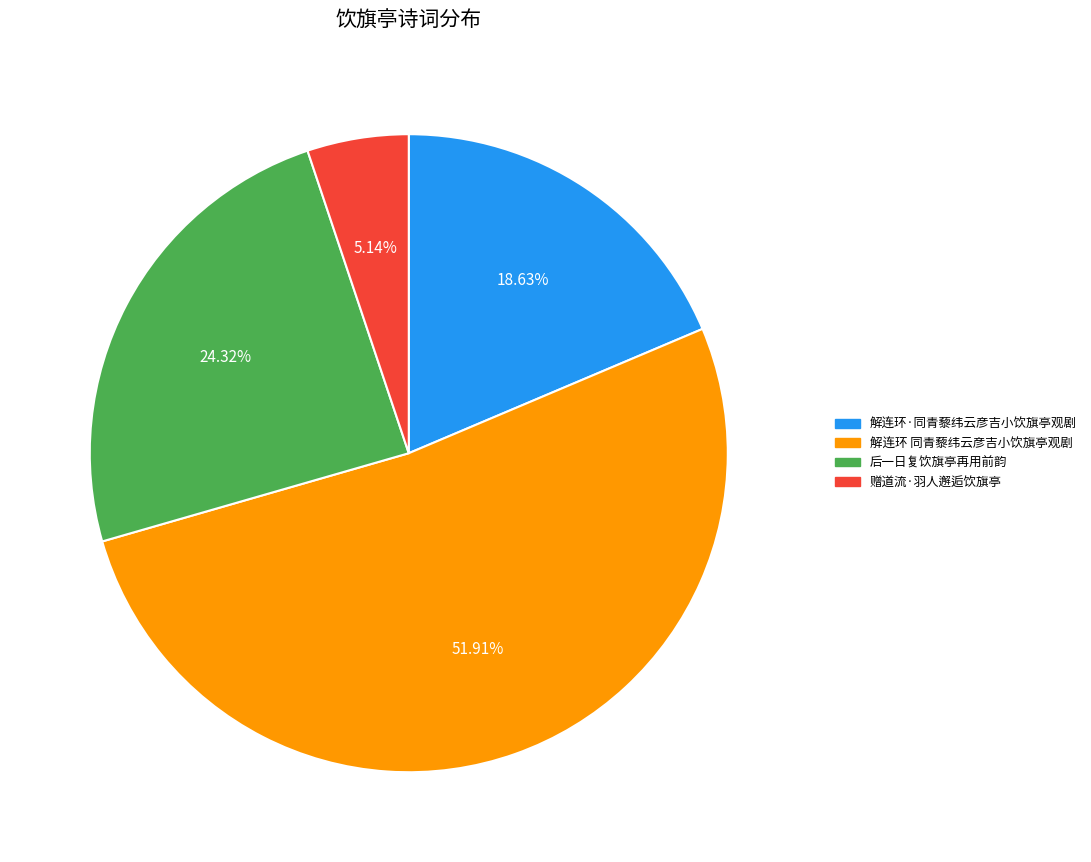

What is the total percentage of 后一日复饮旗亭再用前韵 and 赠道流·羽人邂逅饮旗亭?

29.5%